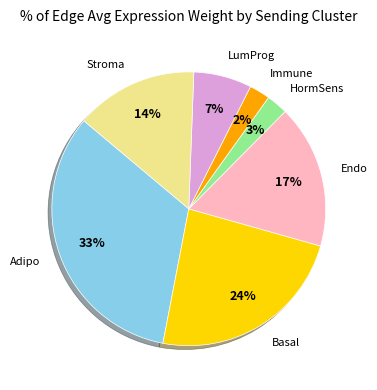

To the nearest percent, what is the average slice percentage?

14%